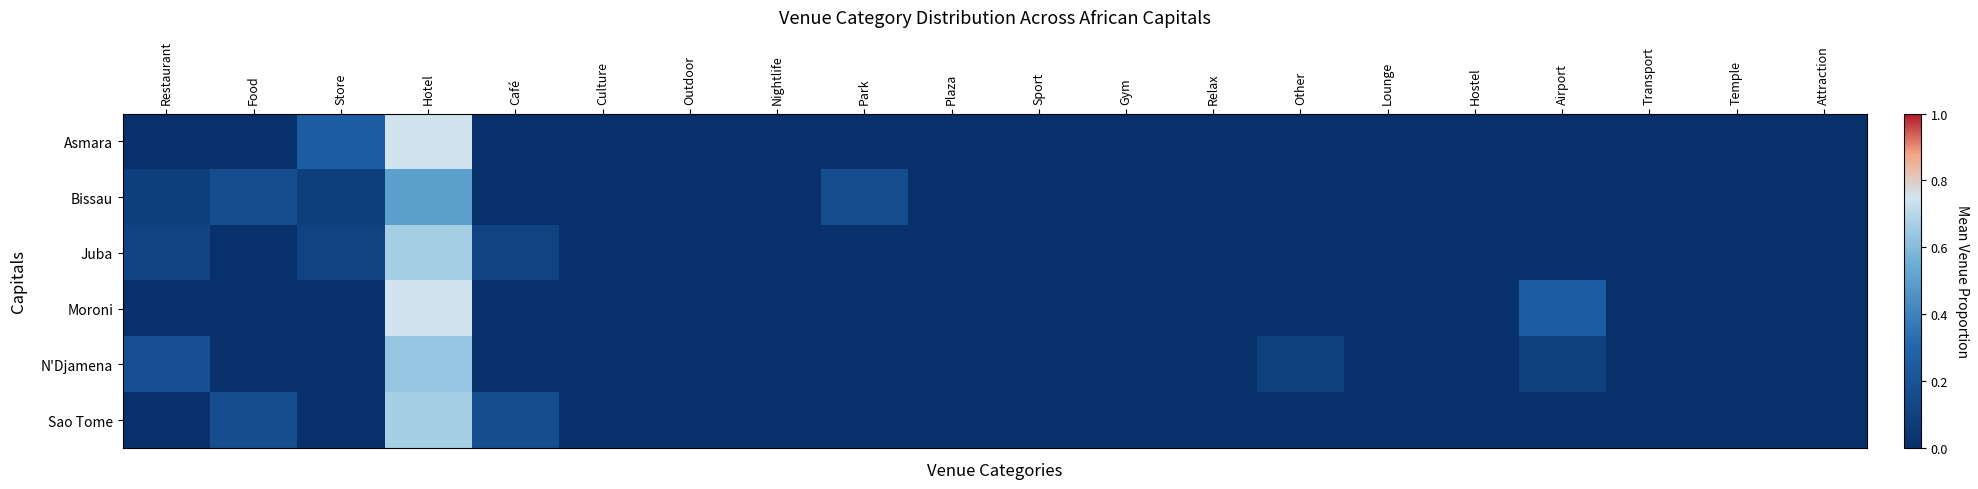

Which series changed the most between Airport and Temple?

Moroni